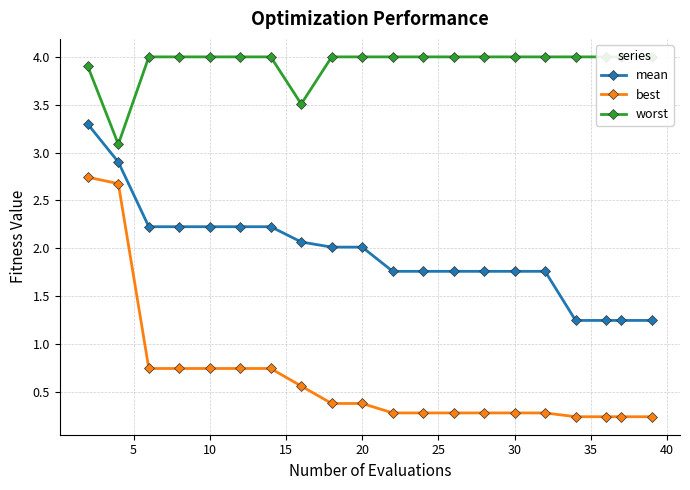

True or false: mean and best intersect in this chart.

False